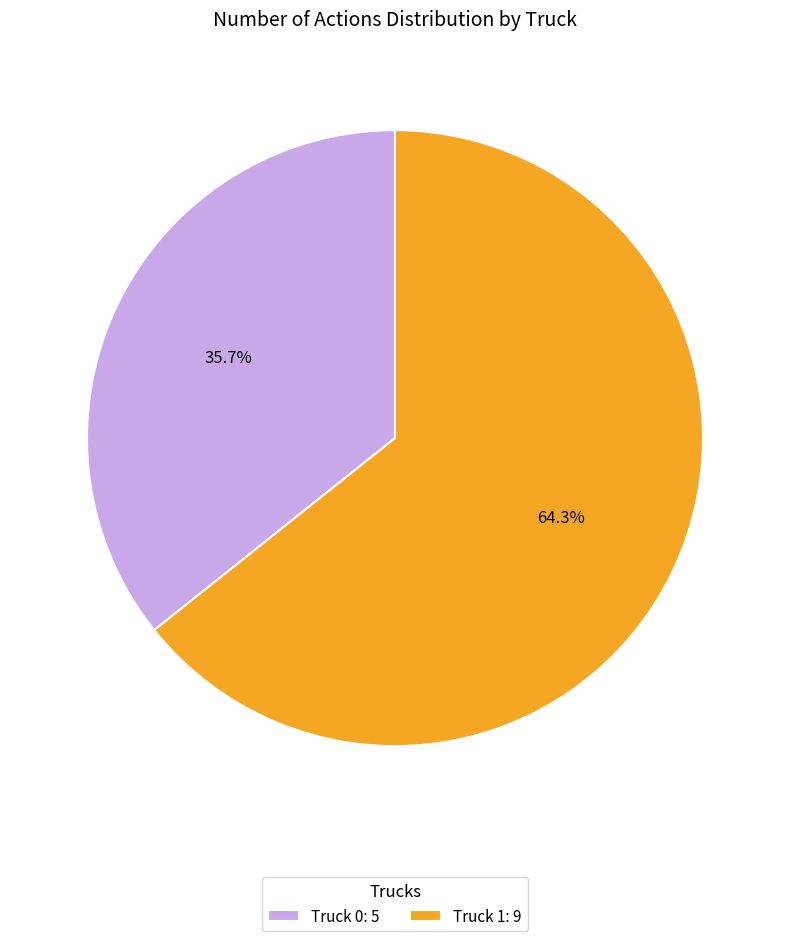

Is there a majority slice in this chart?

Yes